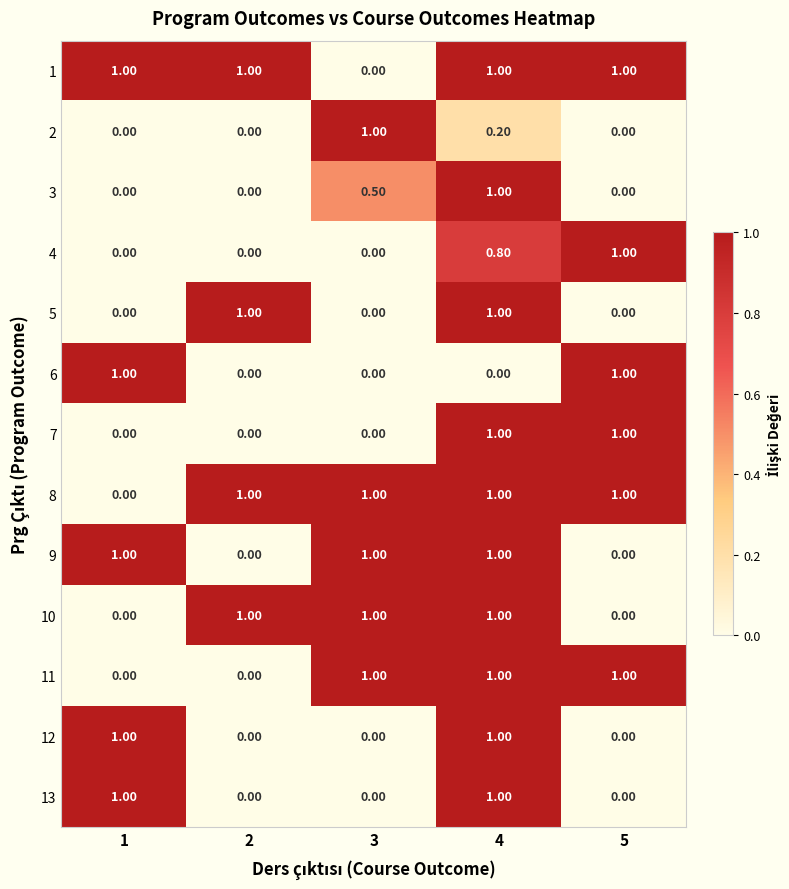

What is the spread (max minus min) of values at 1?

1.0